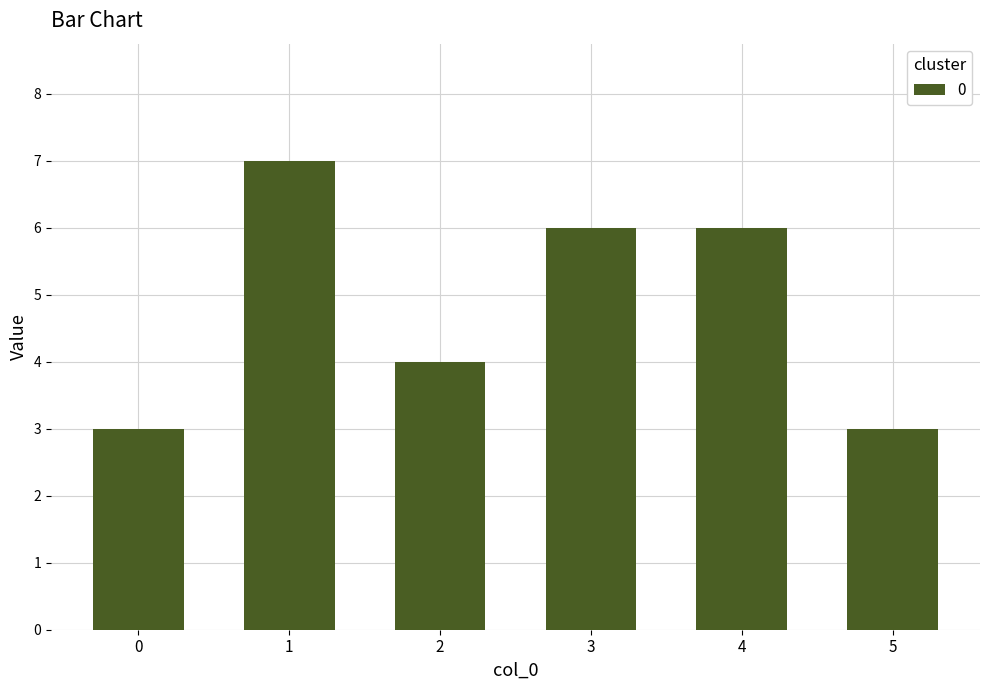

What is the average value?

5